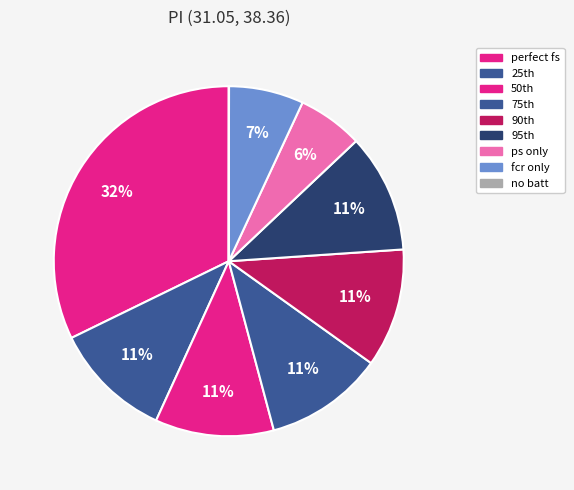

To the nearest percent, what is the average slice percentage?

11%